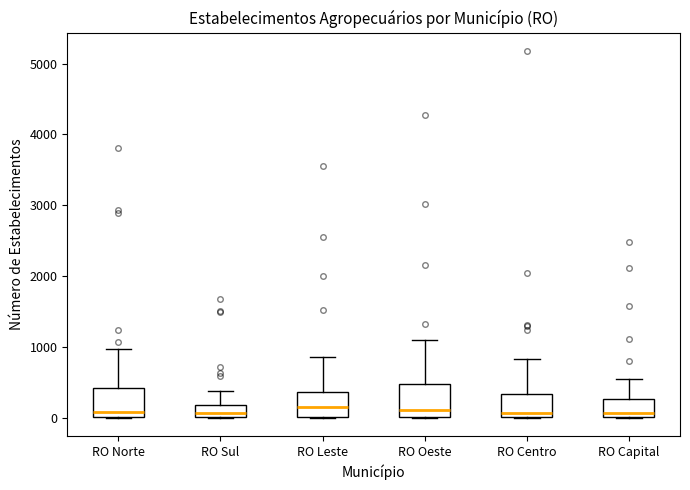

Where does the median line of the box for RO Centro sit on the y-axis? The values are not printed on the chart, so give them approximately, as read against the axis.

100